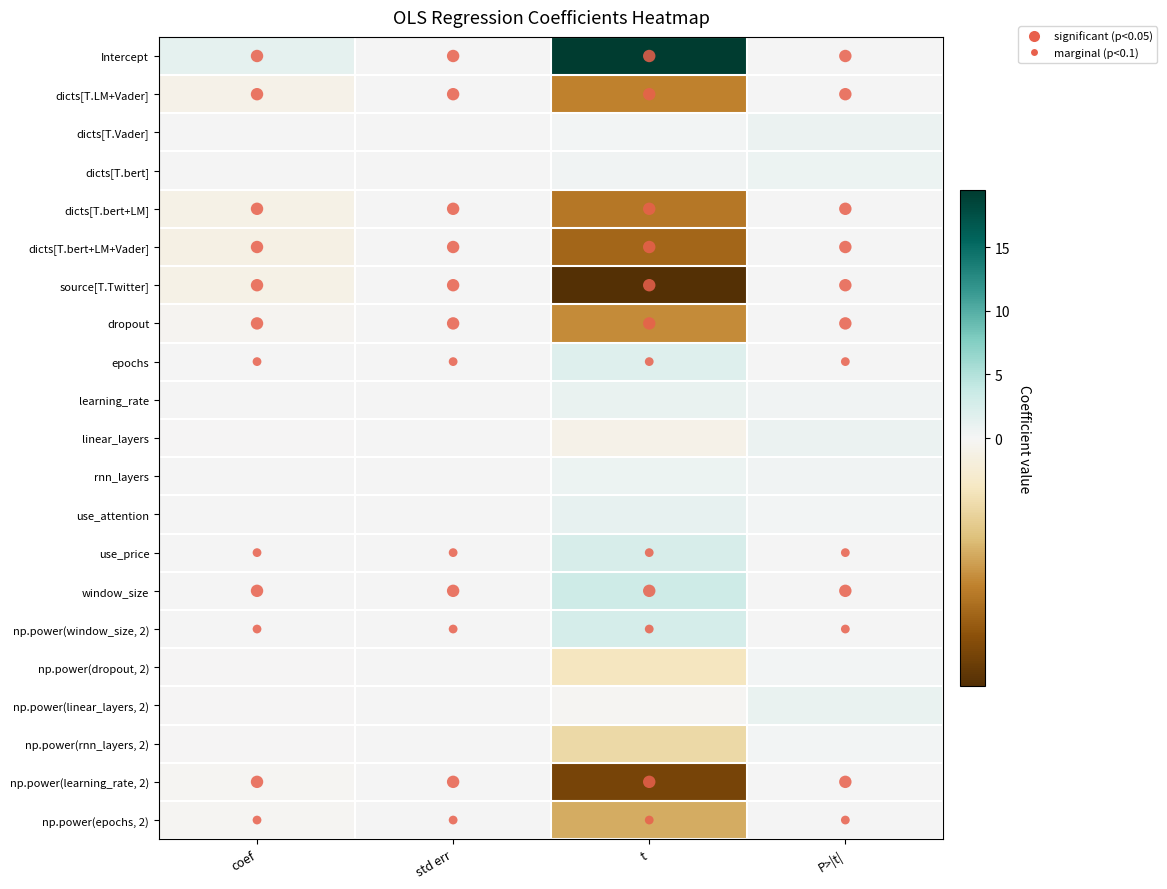

Reading left to right, extract all data points from this chart.

Intercept: coef=1.3	std err=0.1	t=19.5	P>|t|=0.0
dicts[T.LM+Vader]: coef=-0.2	std err=0.1	t=-3.0	P>|t|=0.0
dicts[T.Vader]: coef=0.0	std err=0.0	t=0.3	P>|t|=0.8
dicts[T.bert]: coef=0.0	std err=0.1	t=0.4	P>|t|=0.7
dicts[T.bert+LM]: coef=-0.3	std err=0.1	t=-3.2	P>|t|=0.0
dicts[T.bert+LM+Vader]: coef=-0.3	std err=0.1	t=-3.5	P>|t|=0.0
source[T.Twitter]: coef=-0.3	std err=0.1	t=-5.0	P>|t|=0.0
dropout: coef=-0.1	std err=0.0	t=-2.8	P>|t|=0.0
epochs: coef=0.1	std err=0.0	t=1.9	P>|t|=0.1
learning_rate: coef=0.0	std err=0.0	t=1.0	P>|t|=0.3
linear_layers: coef=-0.0	std err=0.0	t=-0.3	P>|t|=0.8
rnn_layers: coef=0.0	std err=0.0	t=0.8	P>|t|=0.4
use_attention: coef=0.0	std err=0.0	t=1.2	P>|t|=0.2
use_price: coef=0.0	std err=0.0	t=2.4	P>|t|=0.0
window_size: coef=0.1	std err=0.0	t=3.3	P>|t|=0.0
np.power(window_size, 2): coef=0.1	std err=0.0	t=2.6	P>|t|=0.0
np.power(dropout, 2): coef=-0.0	std err=0.0	t=-1.0	P>|t|=0.3
np.power(linear_layers, 2): coef=-0.0	std err=0.0	t=-0.1	P>|t|=1.0
np.power(rnn_layers, 2): coef=-0.0	std err=0.0	t=-1.4	P>|t|=0.2
np.power(learning_rate, 2): coef=-0.1	std err=0.0	t=-4.3	P>|t|=0.0
np.power(epochs, 2): coef=-0.1	std err=0.0	t=-2.3	P>|t|=0.0